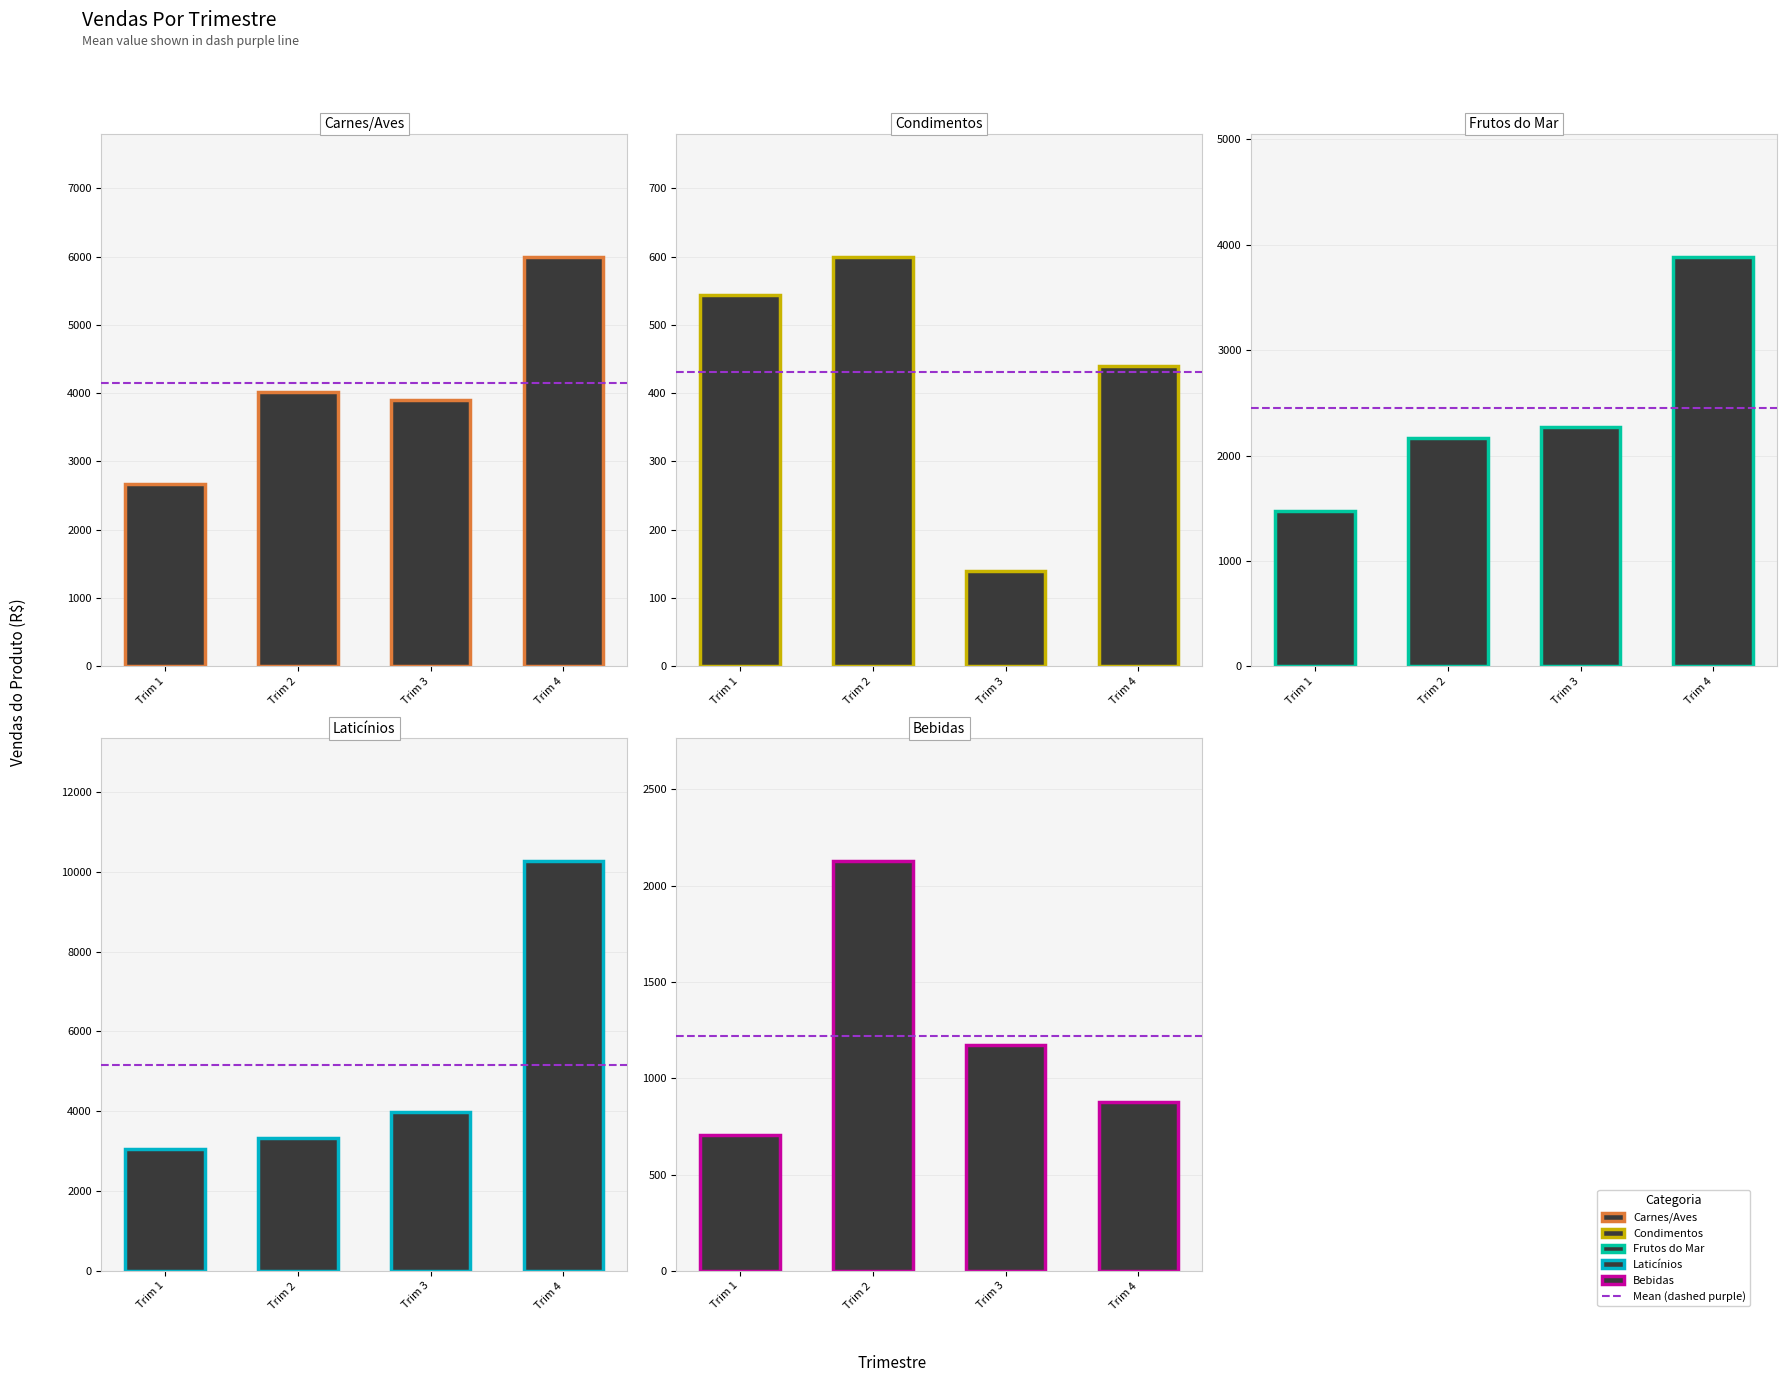

What is the total value across all series at Trim 3?

11476.4